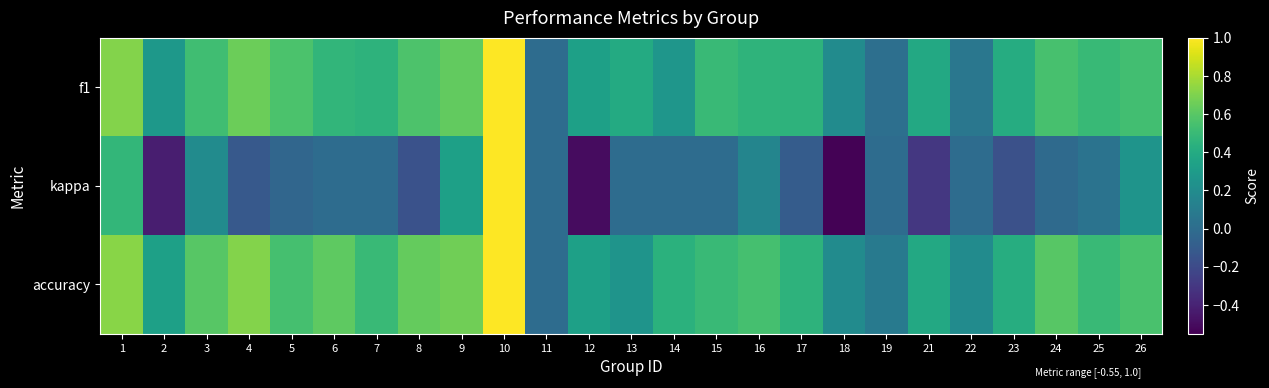

What is the difference between the highest and lowest values at 8?

0.8